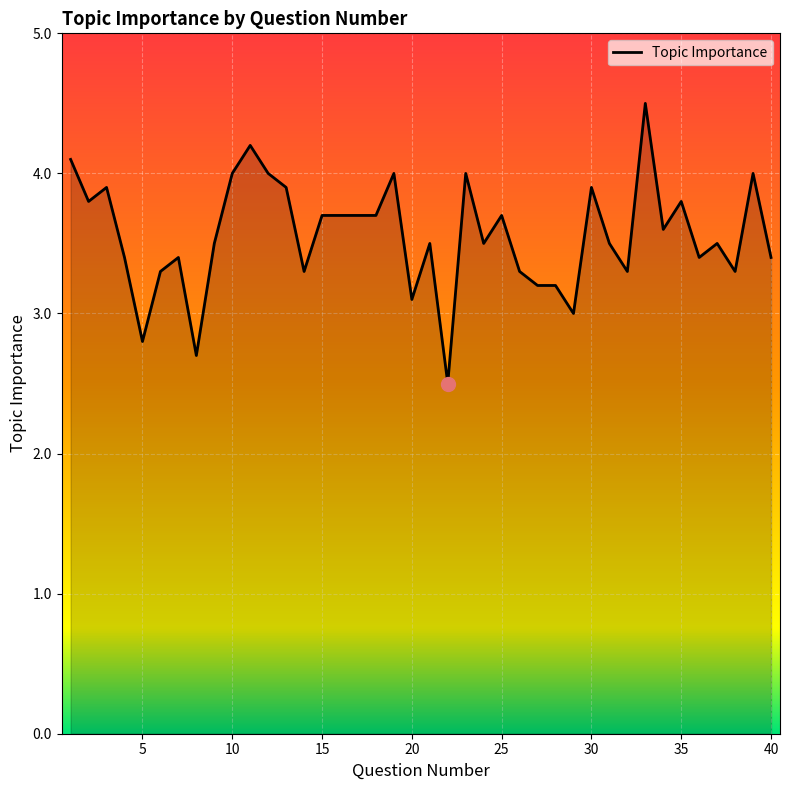

What is the maximum value shown in the chart?

4.5